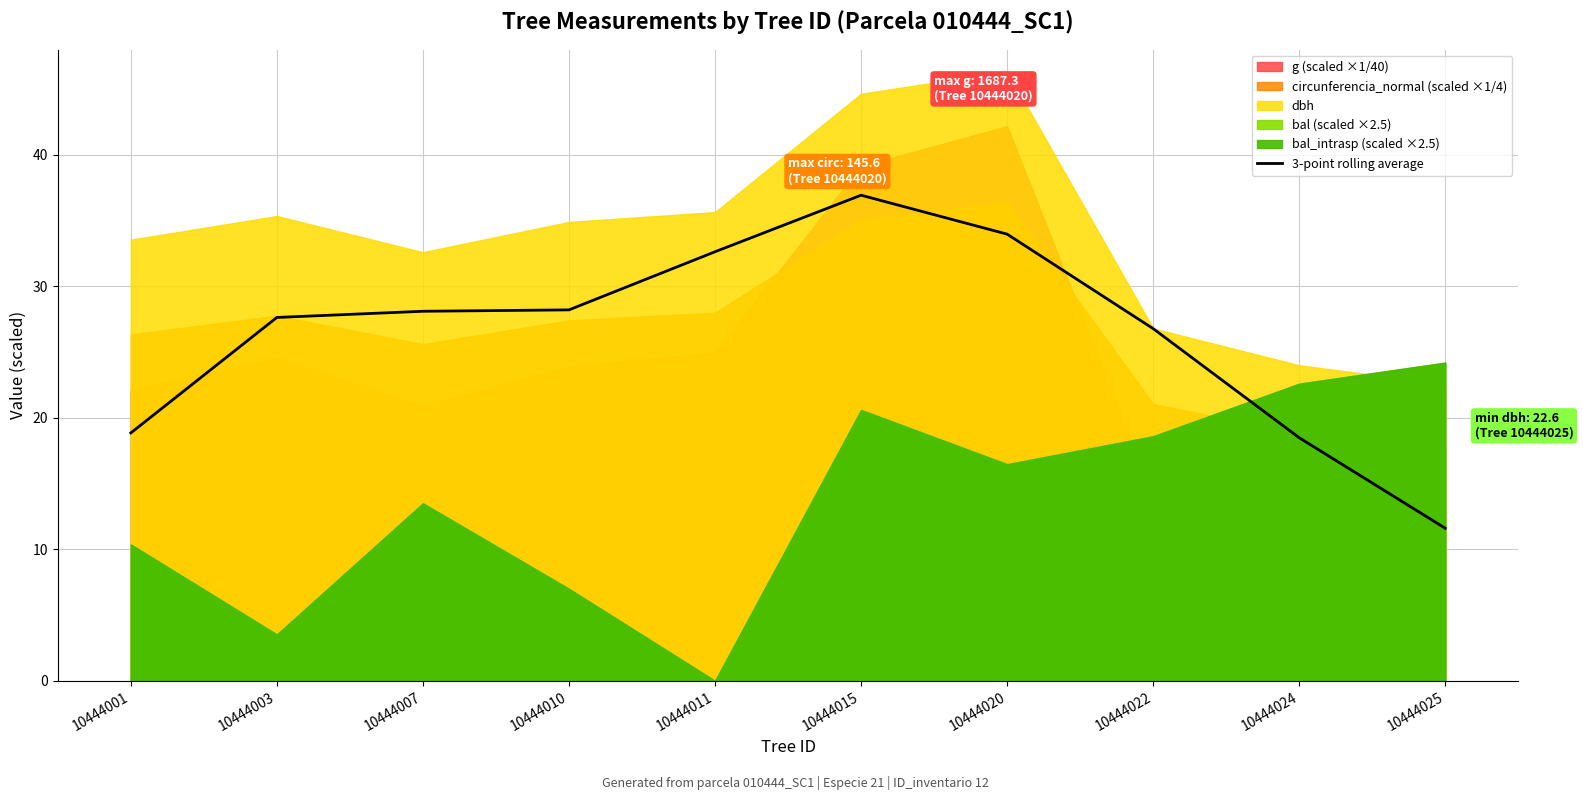

Which category has the highest value in the 3-point rolling average series?

10444015